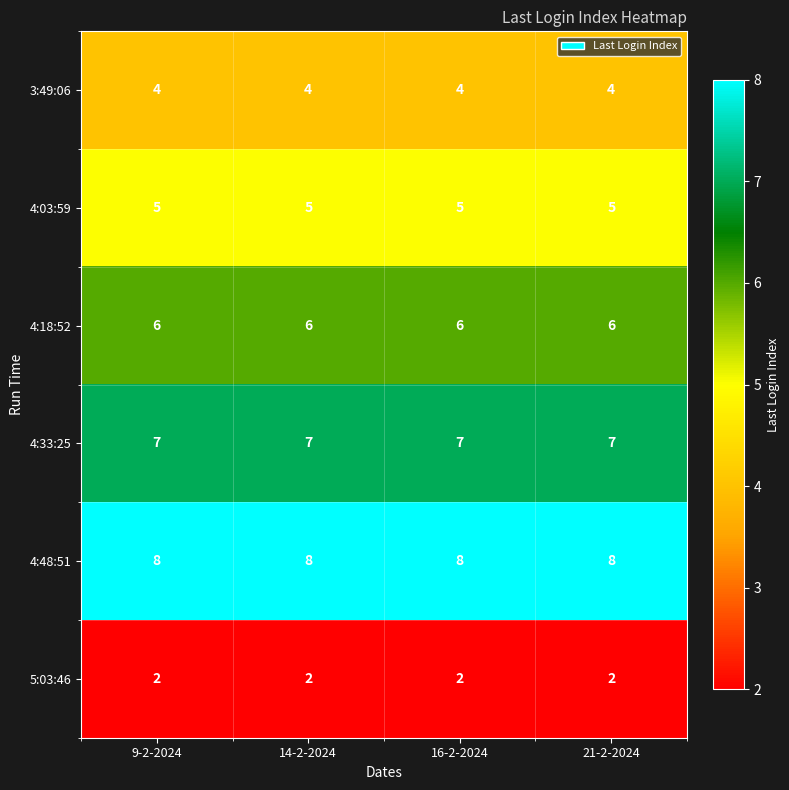

At 9-2-2024, list the series in order from largest to smallest.

4:48:51, 4:33:25, 4:18:52, 4:03:59, 3:49:06, 5:03:46